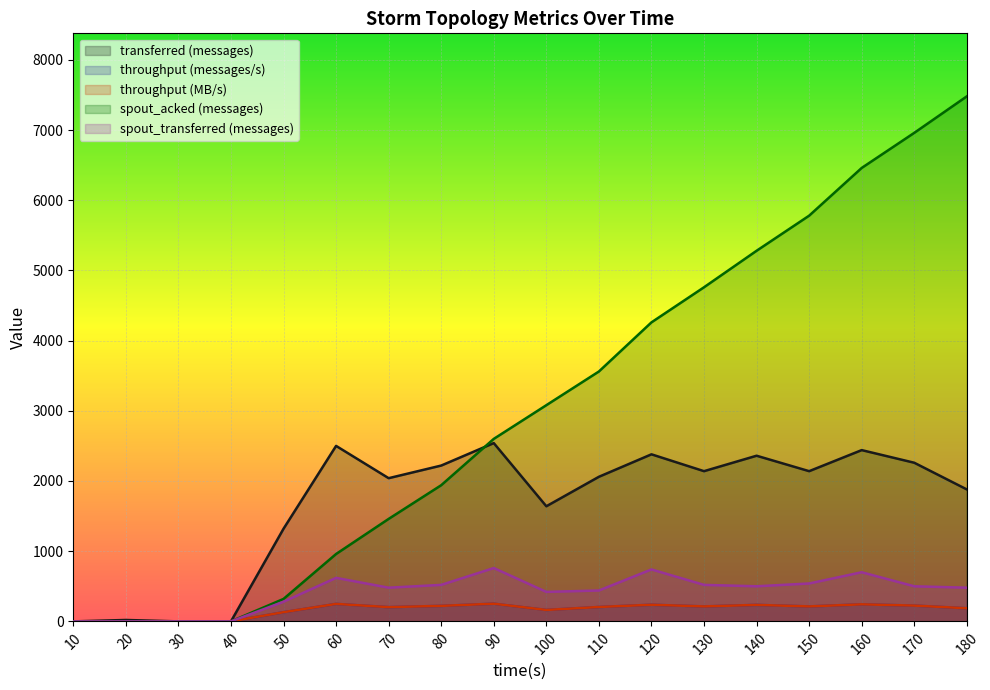

Is it true that spout_acked (messages) equals 6960 at 170?

True